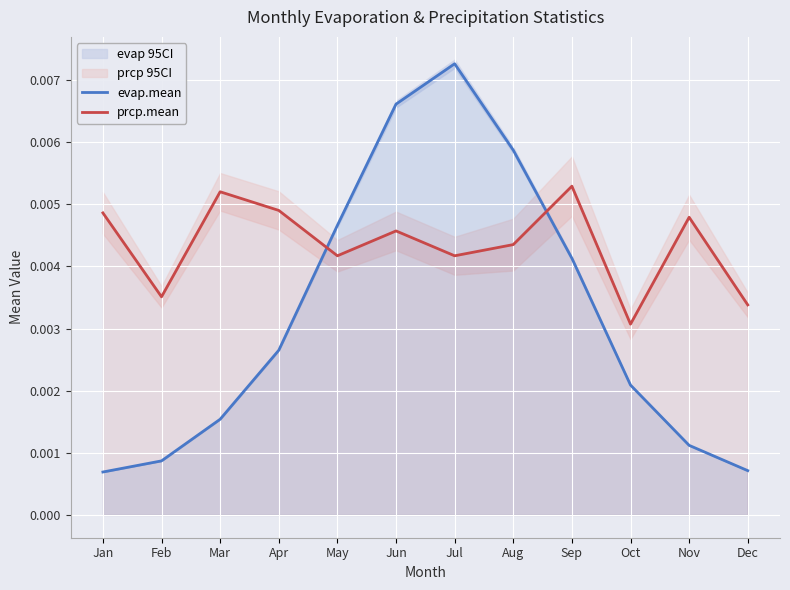

True or false: evap.mean has more than 0 interior local peaks.

True